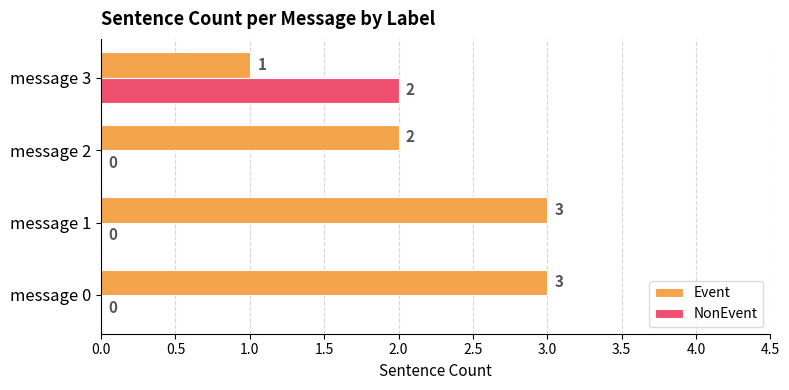

The Event series shows 2 at message 1. True or false?

False